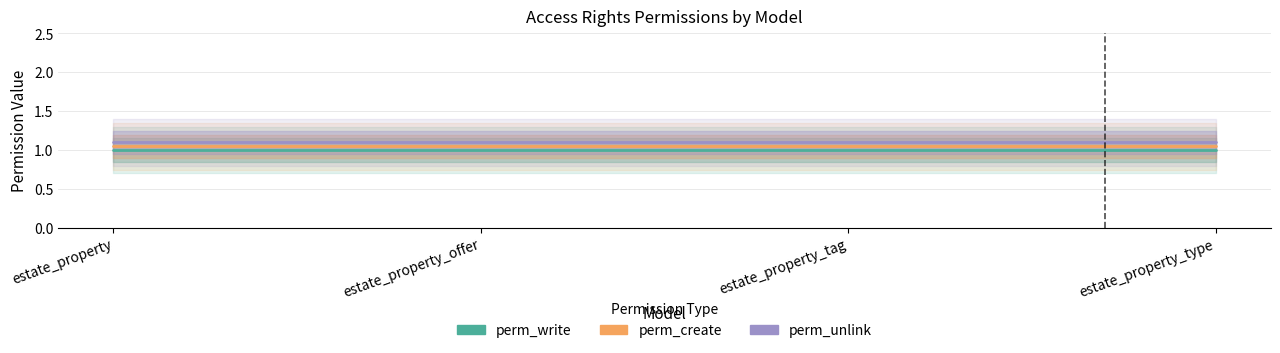

The perm_create series shows 0.5 at estate_property_offer. True or false?

False